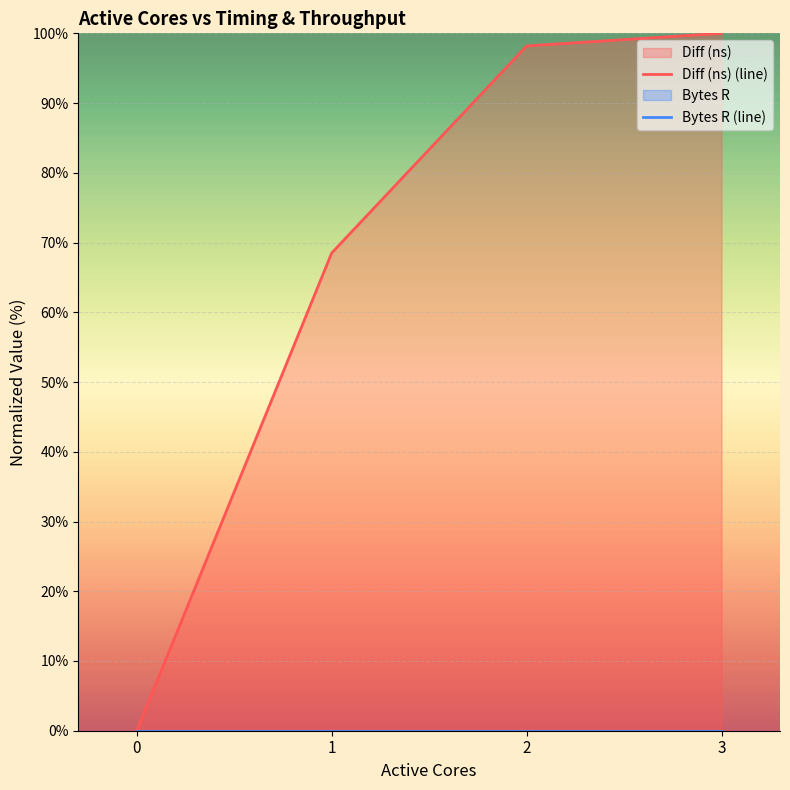

The Diff (ns) (line) series shows 100.0 at 3. True or false?

True